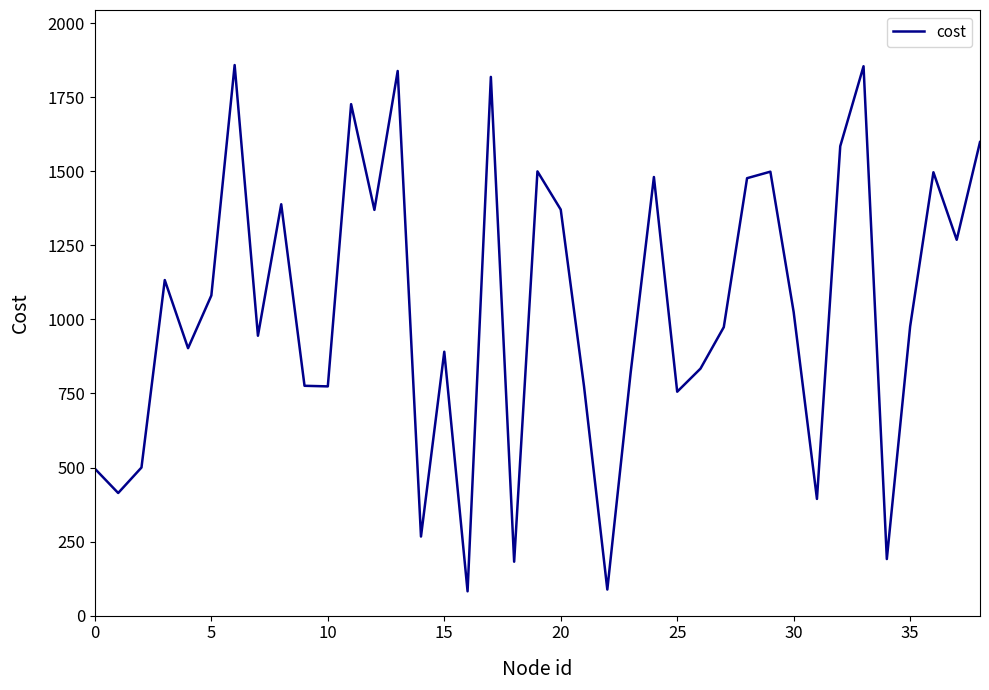

What is the minimum value shown in the chart?

82